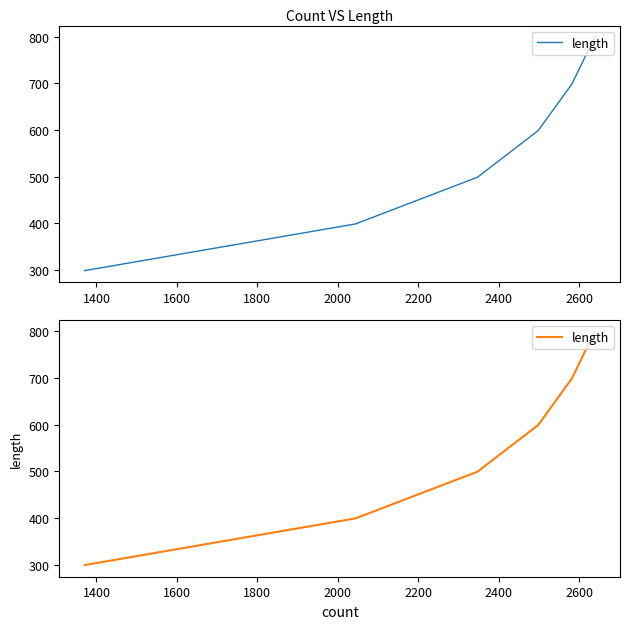

The value at 1800 is 835. True or false?

False